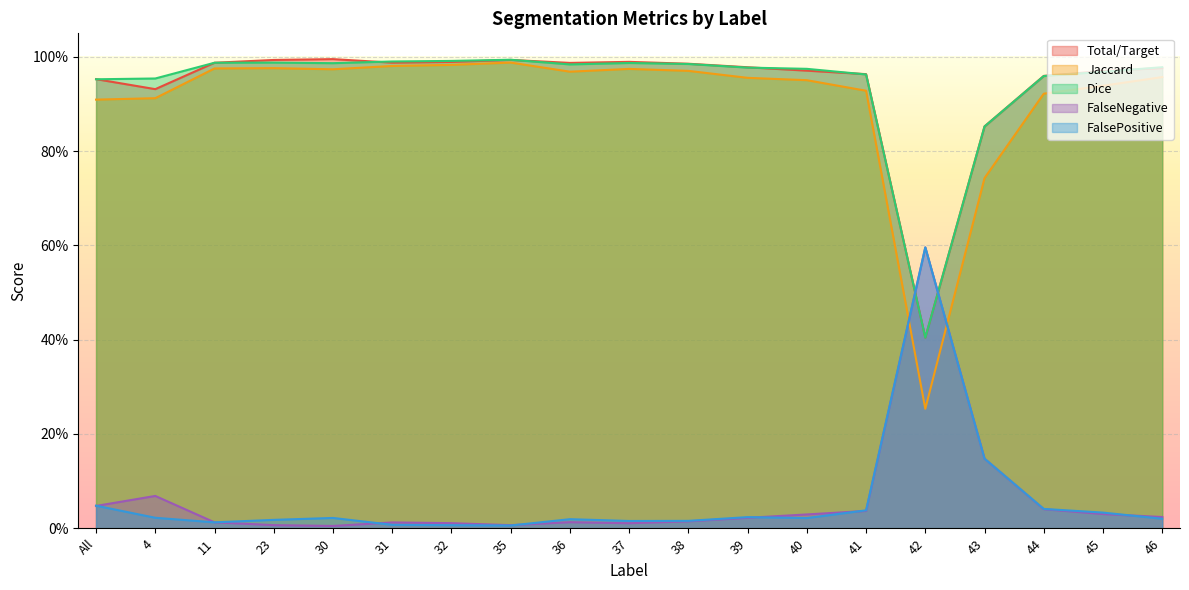

What is the total value across all series at 23?

3.0